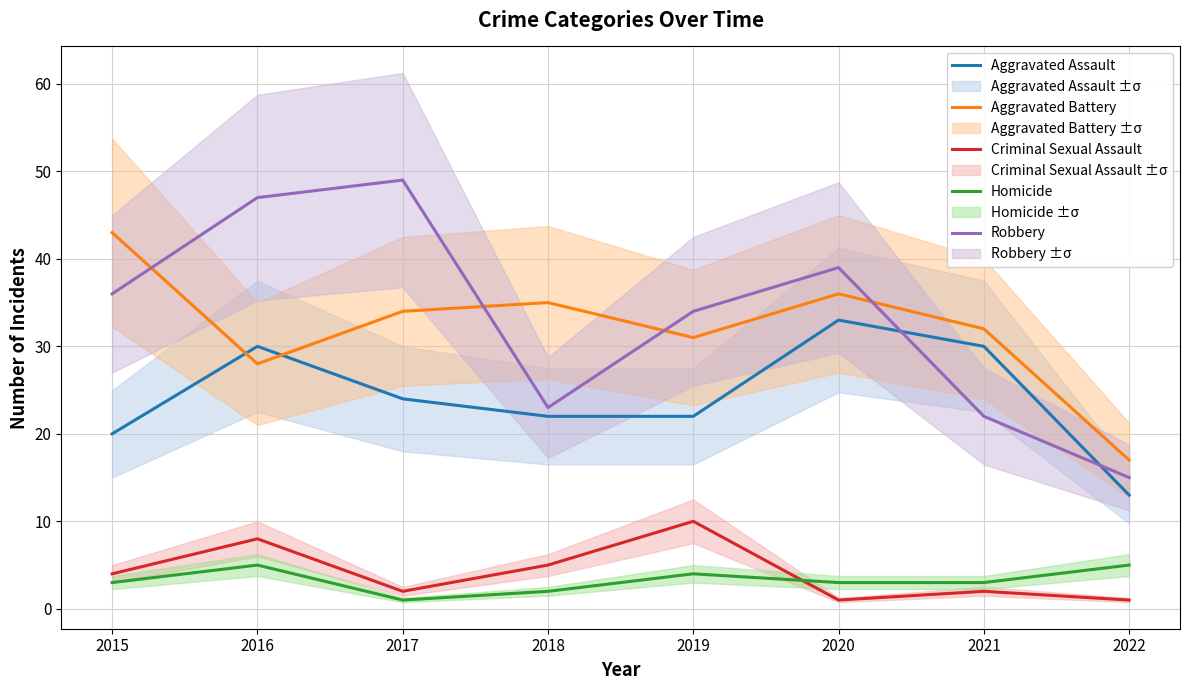

What is the average value of the Aggravated Assault series?

24